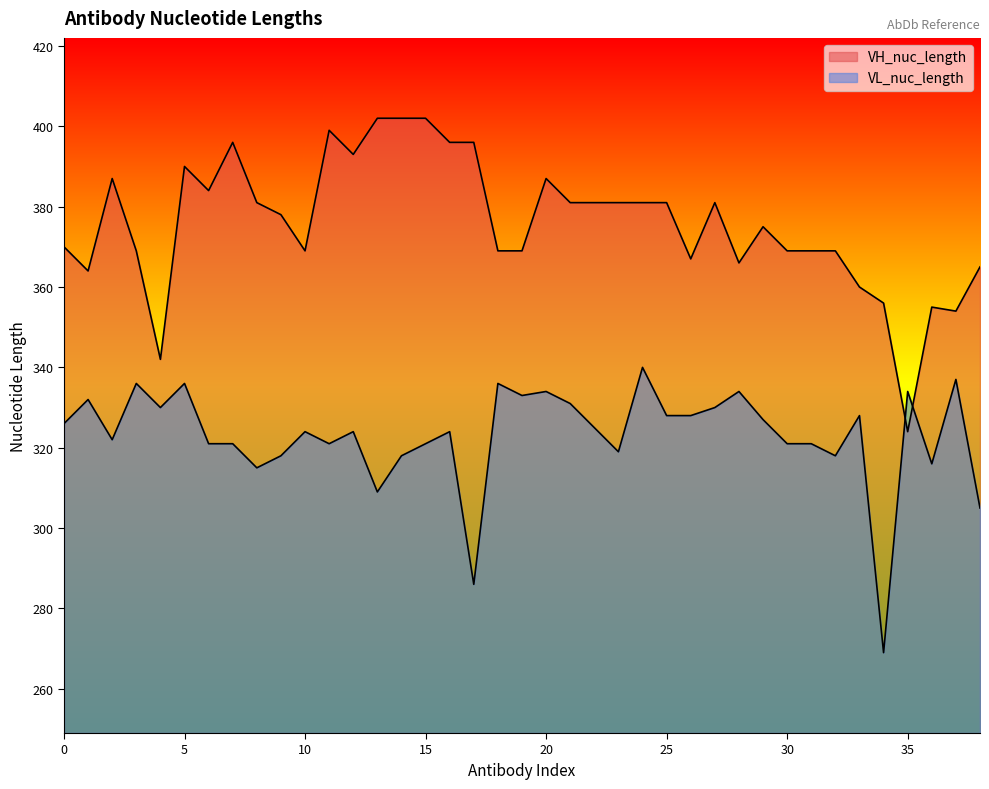

How many times do VH_nuc_length and VL_nuc_length cross each other?

2